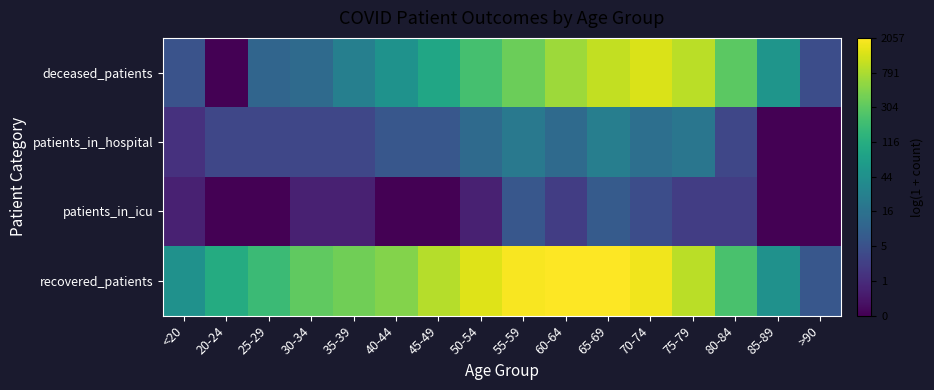

Between 20-24 and 85-89, which series saw the biggest shift?

deceased_patients